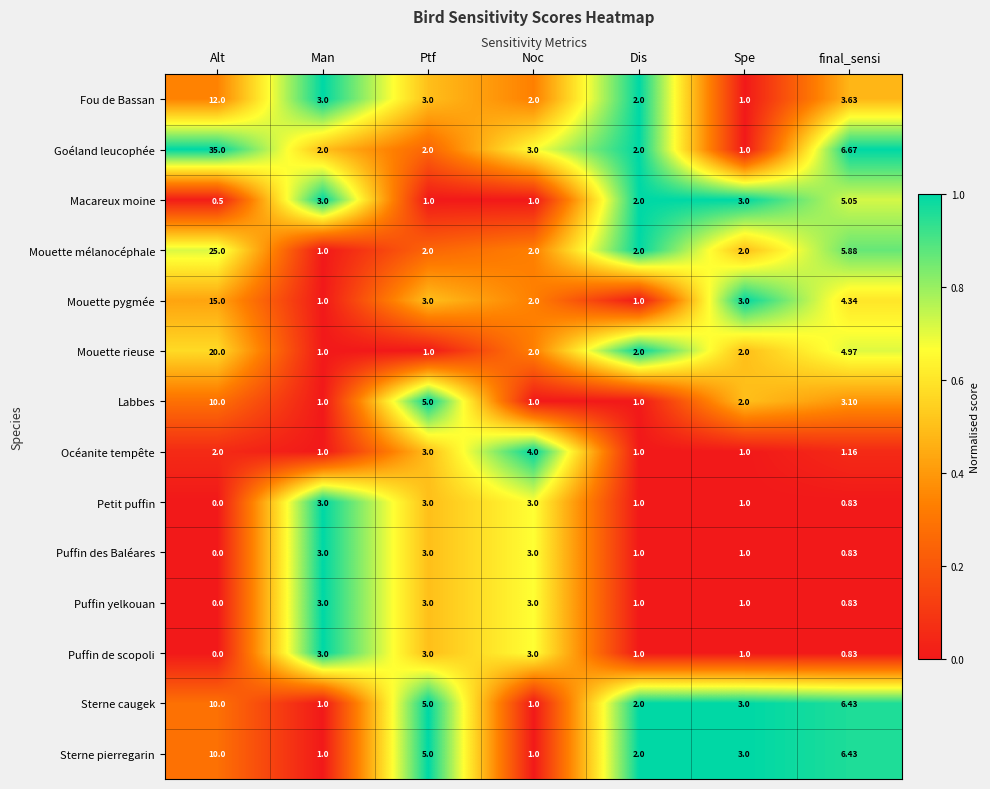

Which series changed the most between Noc and Dis?

Océanite tempête